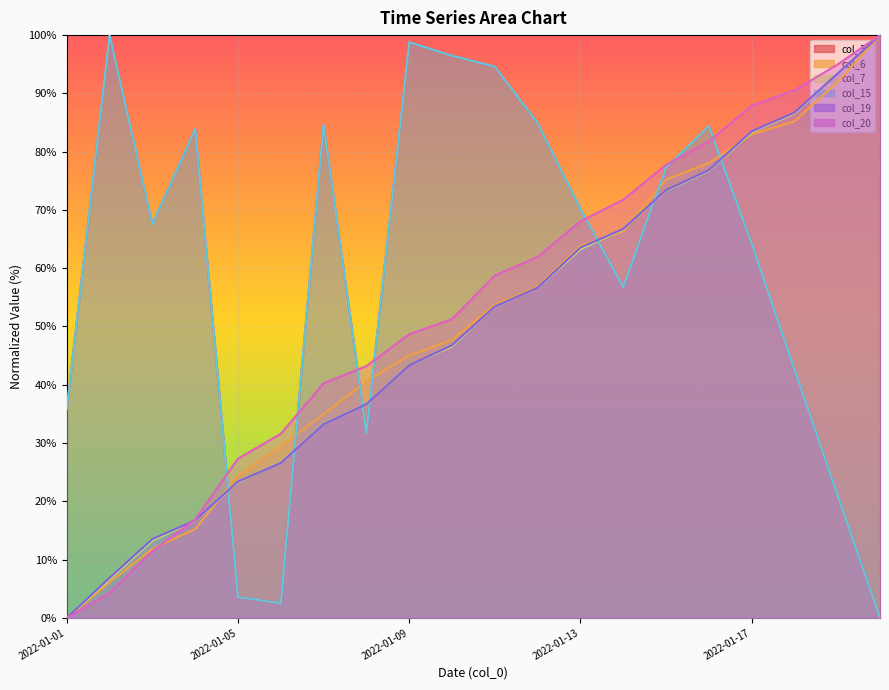

At how many categories does at least one series exceed 83?

12